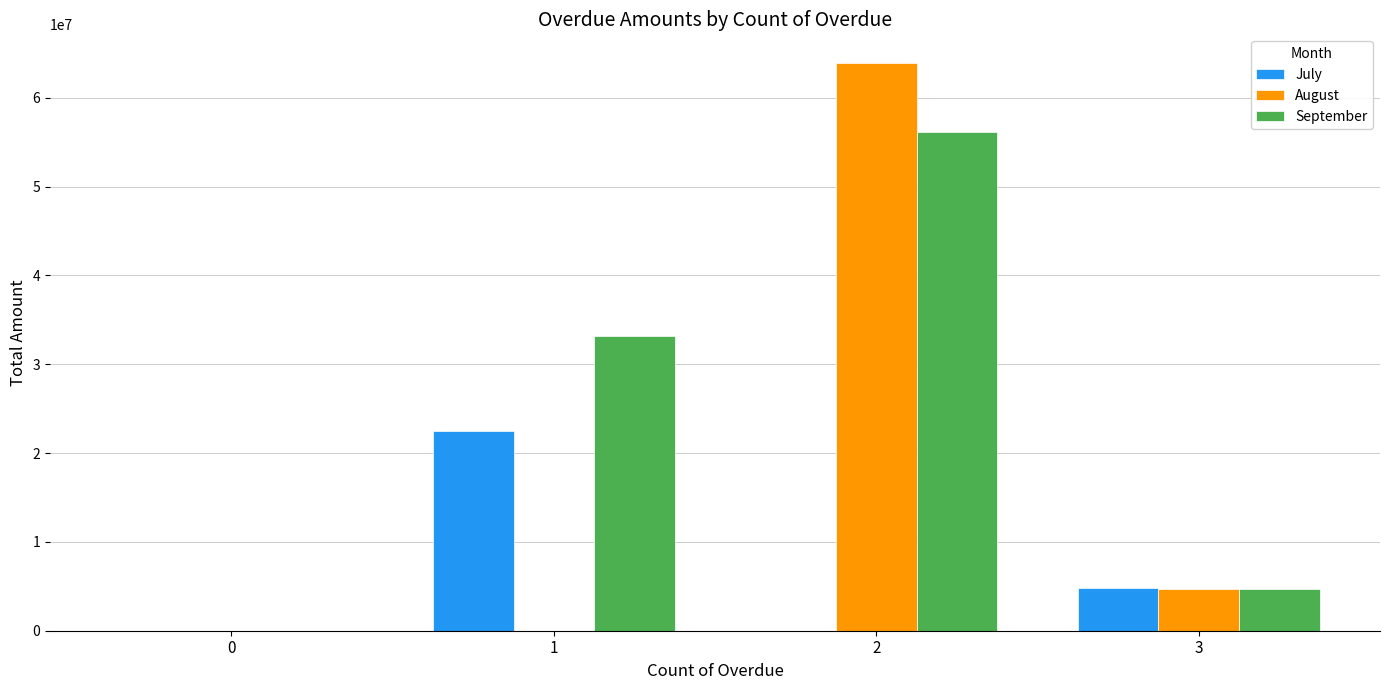

How many groups of bars are there?

4